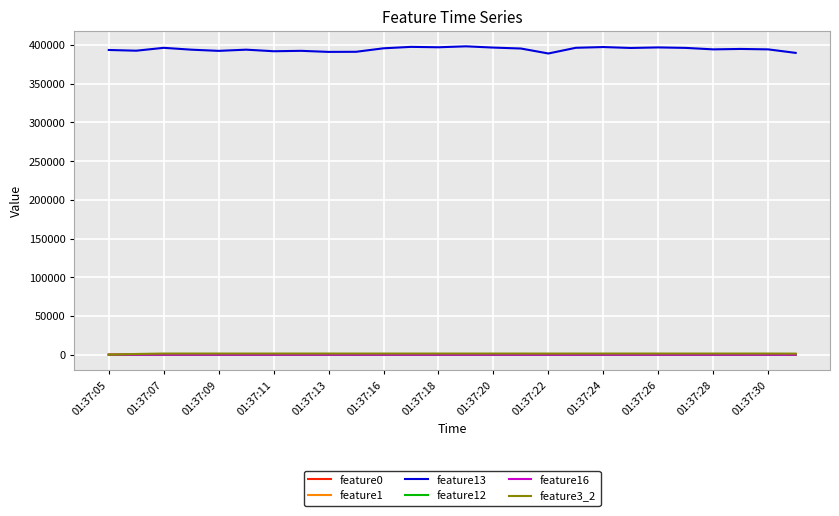

Which series has the widest spread of values?

feature13